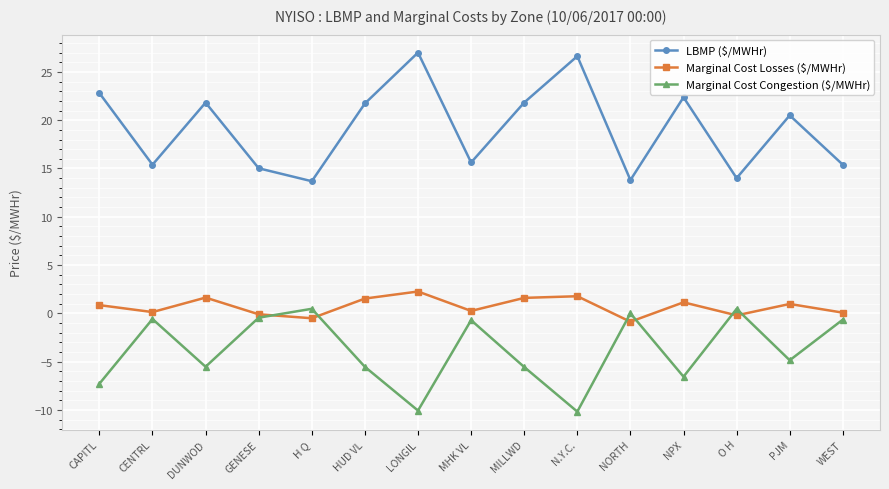

Is it true that Marginal Cost Congestion ($/MWHr) equals -4.9 at PJM?

True